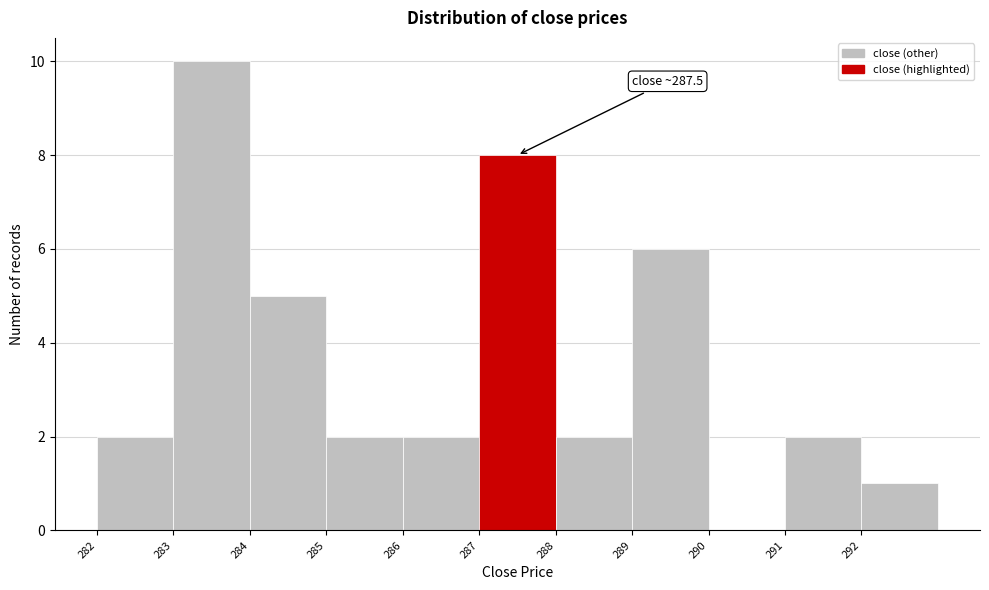

Over which range of the x-axis is the bar tallest?

283 to 284